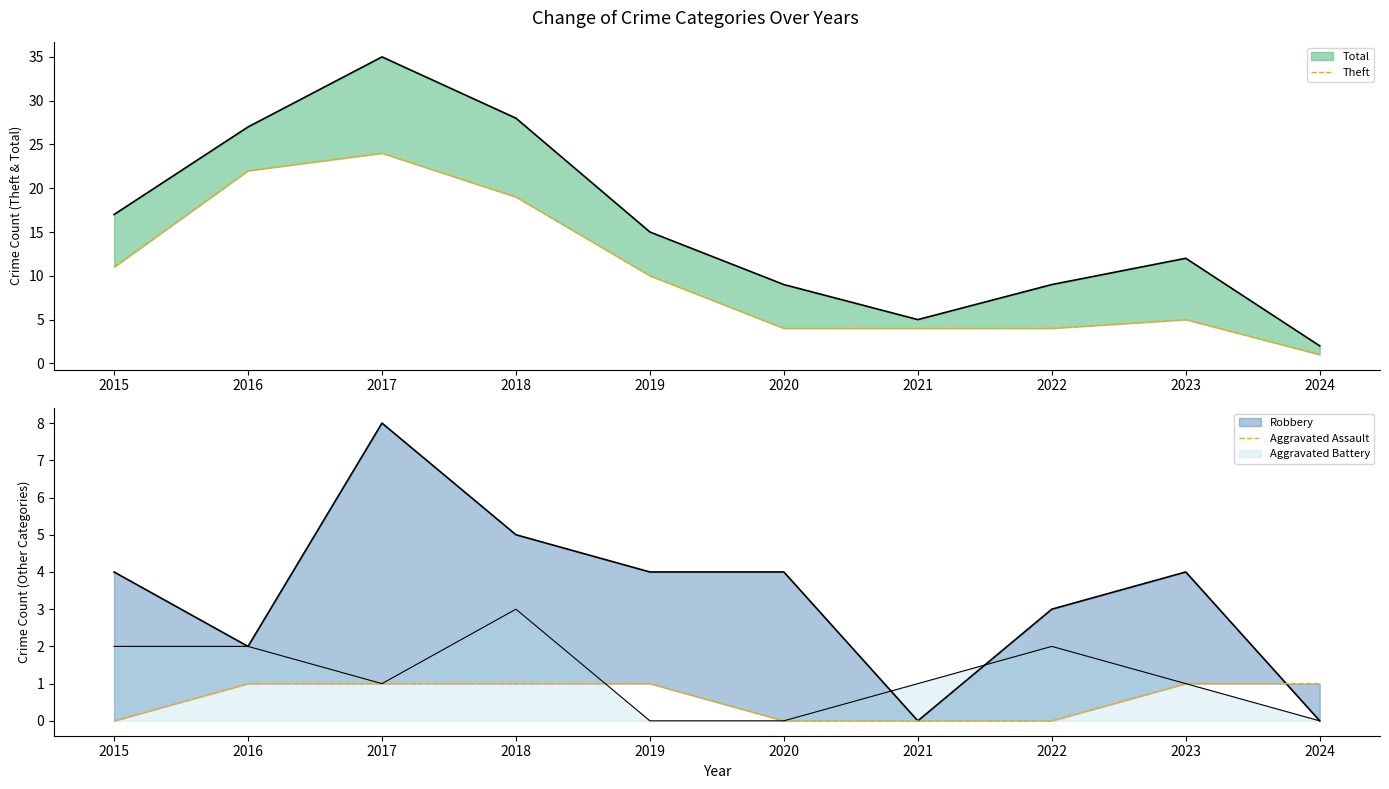

How many values in the Aggravated Assault series are below 1?

4